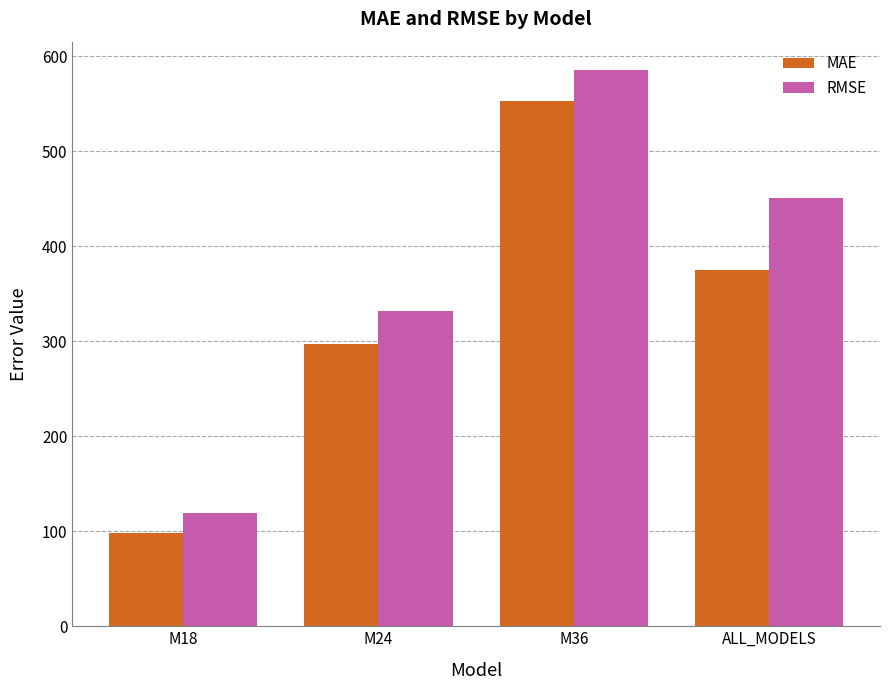

Does the chart contain stacked bars?

No